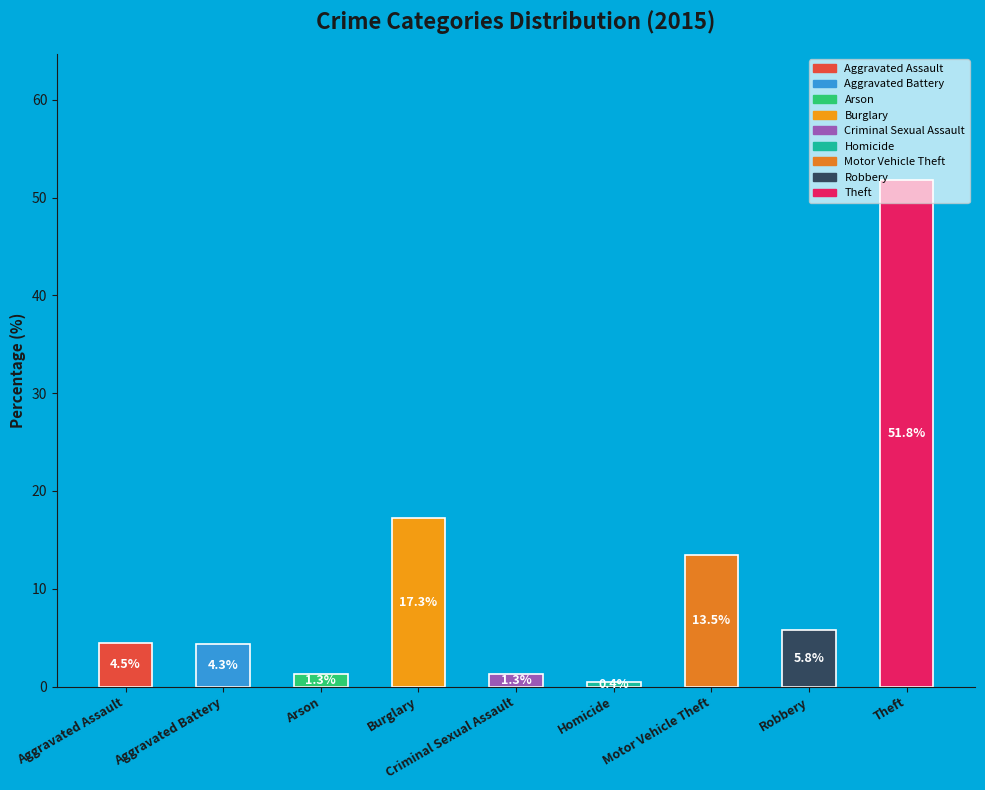

What is the ratio of the value at Criminal Sexual Assault to the value at Robbery?

0.2